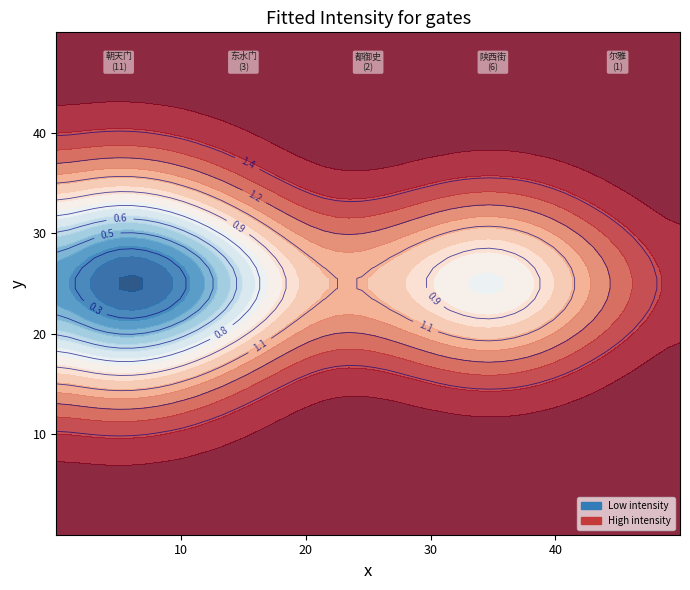

How many series are shown in this chart?

1